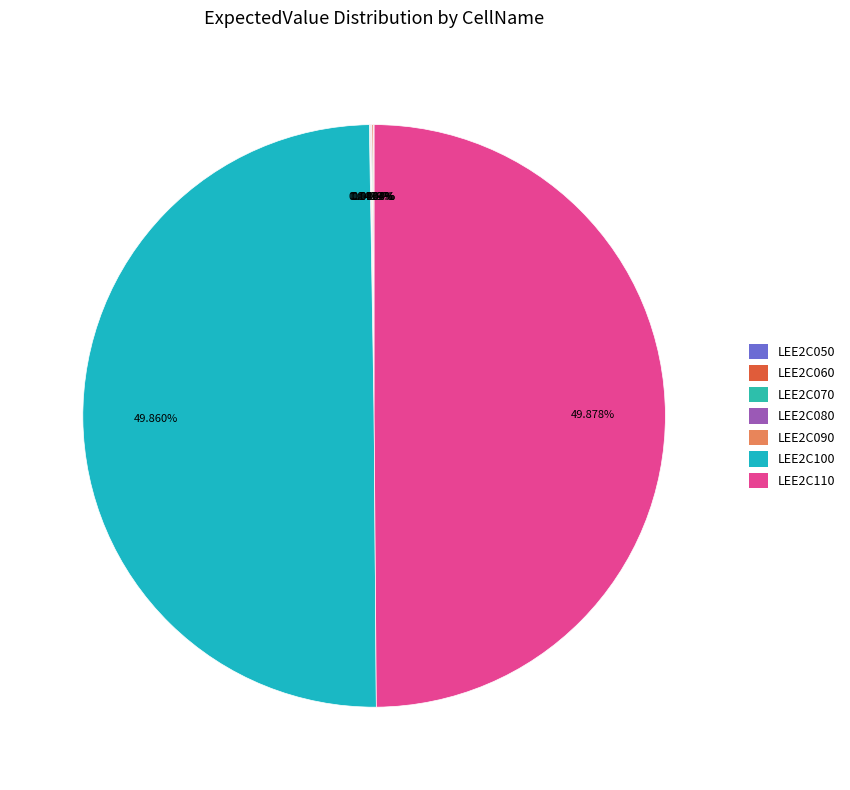

The LEE2C090 slice represents 9% of the pie. True or false?

False